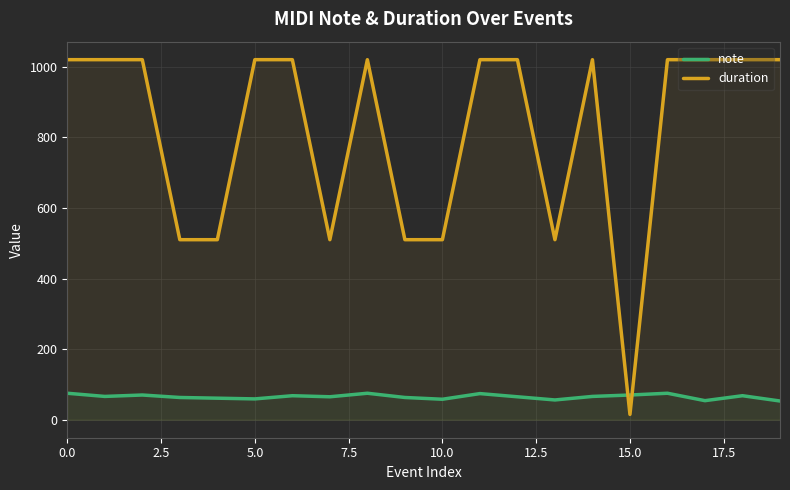

Which series has the largest total across all categories?

duration